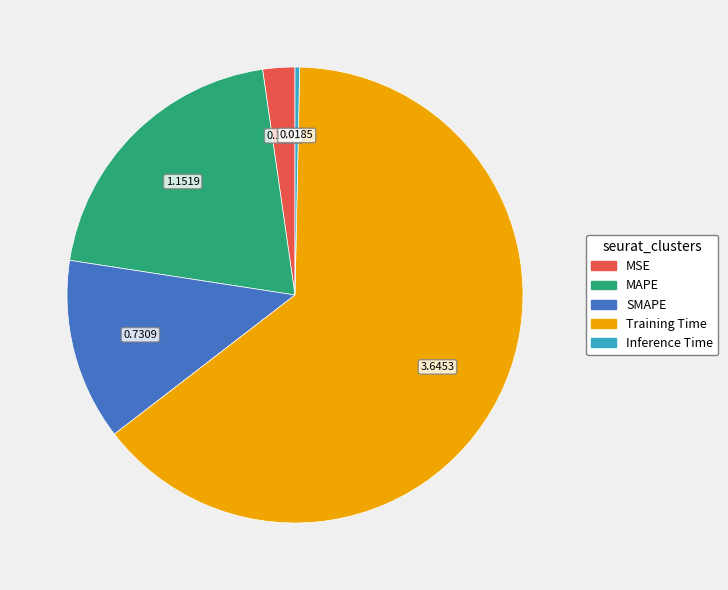

What is the majority slice?

Training Time